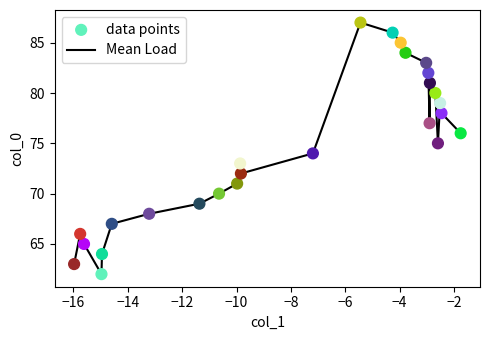

What is the difference between the maximum and minimum values?

25